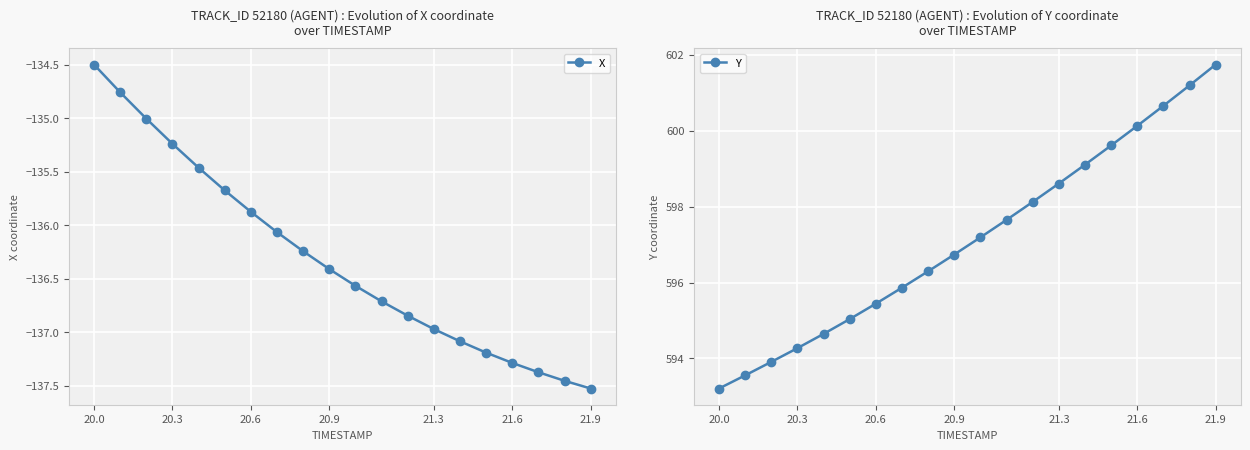

Rank the series by their maximum value, from highest to lowest.

Y, X